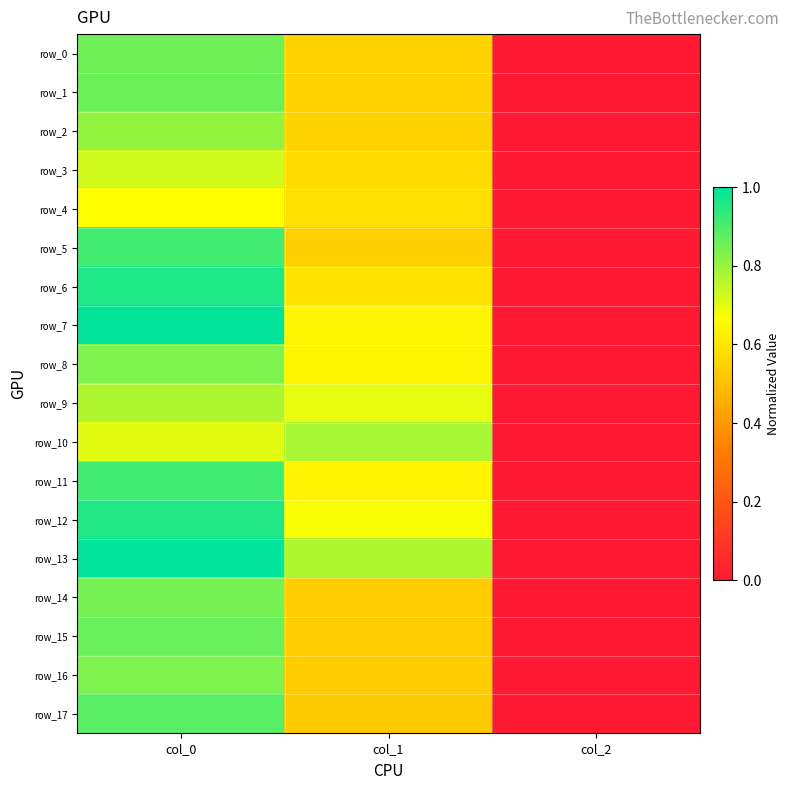

Rank the categories by row_16 value from lowest to highest.

col_2, col_1, col_0